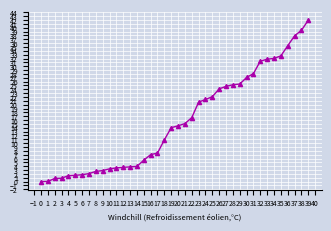

What is the average value?

15.6